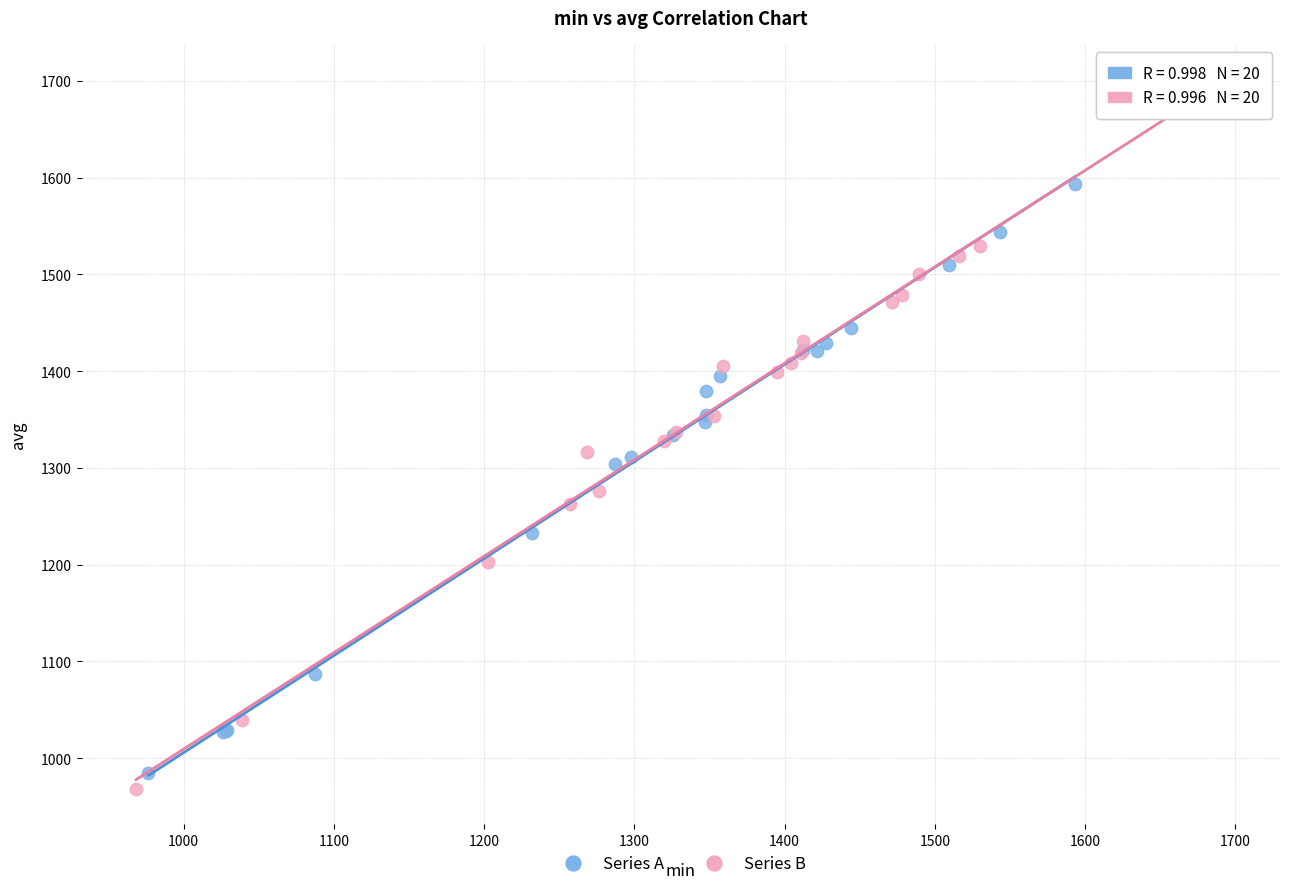

Which series contains the lowest Y value?

Series B